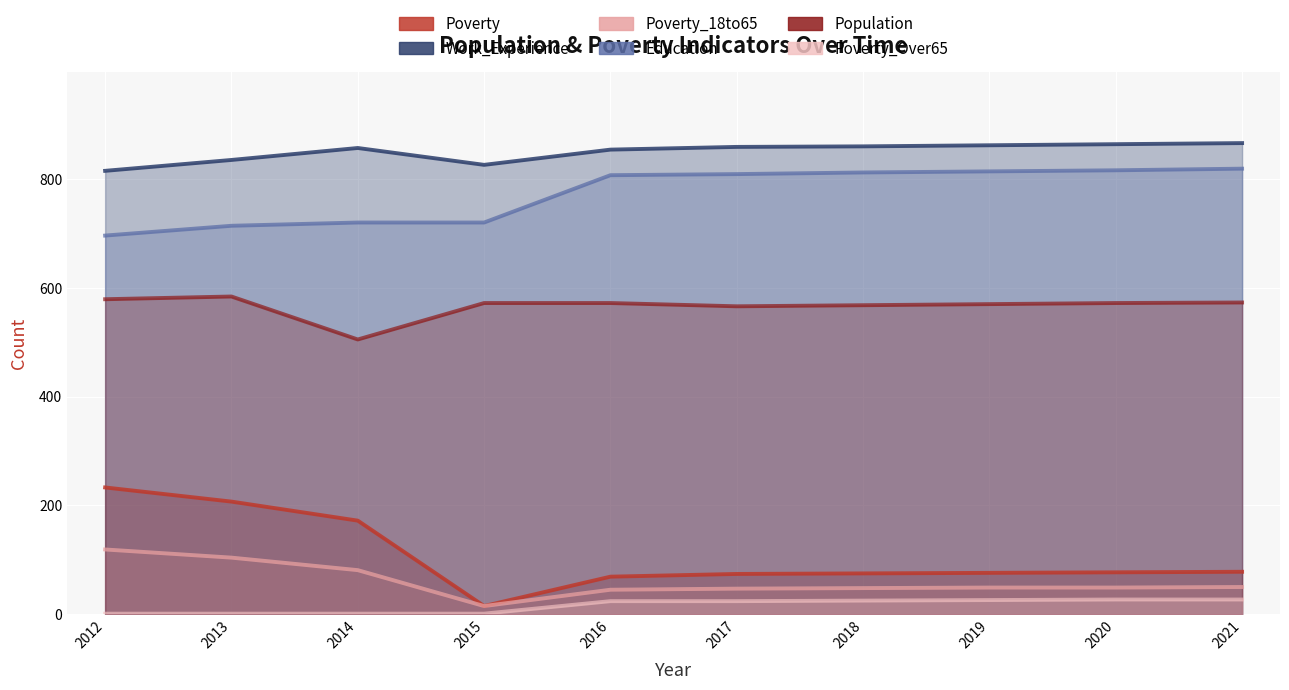

Reading right to left, extract all data points from this chart.

Poverty: 2021=78	2020=77	2019=76	2018=75	2017=74	2016=69	2015=15	2014=172	2013=207	2012=233
Work_Experience: 2021=866	2020=864	2019=862	2018=860	2017=859	2016=854	2015=826	2014=857	2013=835	2012=815
Poverty_18to65: 2021=50	2020=49	2019=49	2018=48	2017=47	2016=45	2015=15	2014=81	2013=104	2012=119
Education: 2021=819	2020=816	2019=814	2018=812	2017=809	2016=807	2015=720	2014=720	2013=714	2012=696
Population: 2021=573	2020=572	2019=570	2018=568	2017=566	2016=572	2015=572	2014=505	2013=584	2012=579
Poverty_Over65: 2021=27	2020=27	2019=26	2018=25	2017=24	2016=24	2015=1	2014=1	2013=1	2012=1